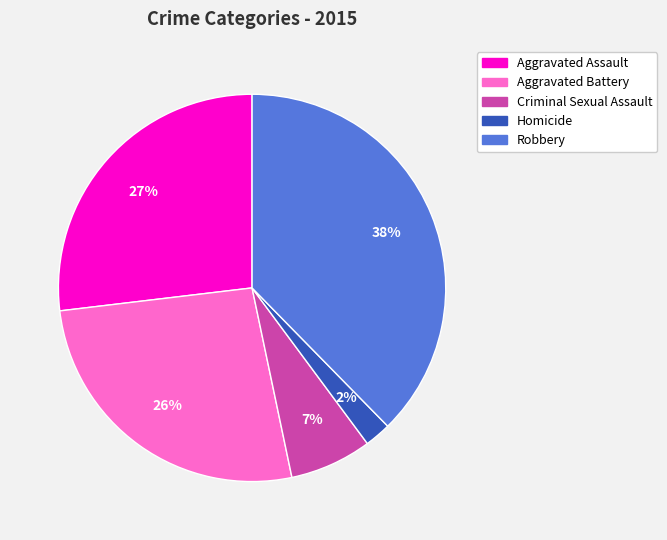

Which has a higher value, Robbery or Aggravated Battery?

Robbery